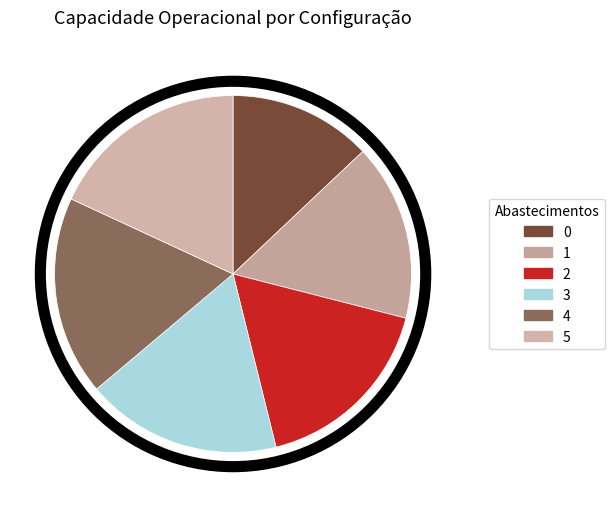

To the nearest percent, what portion does 4 represent?

18%